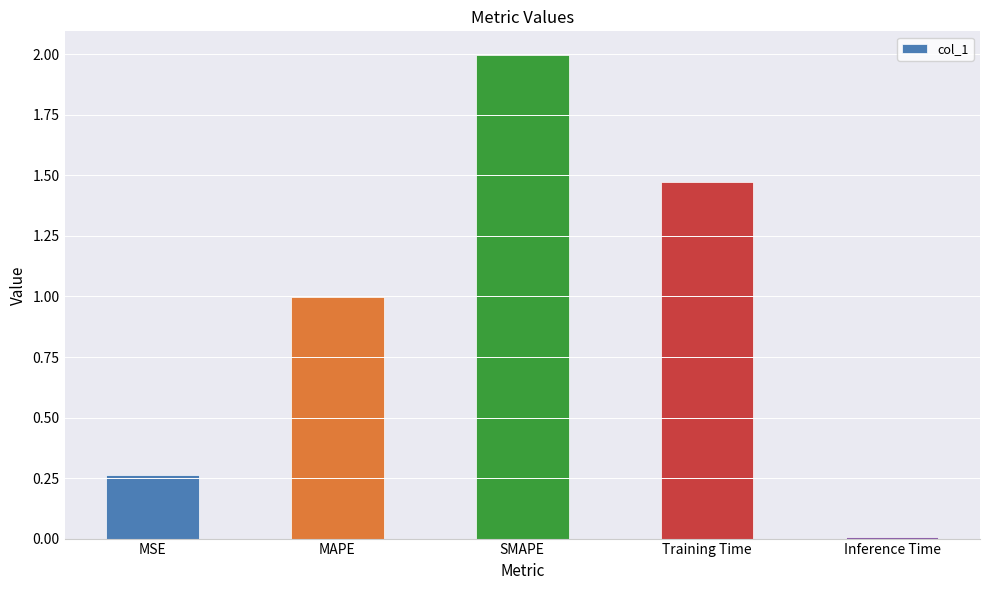

What is the maximum value shown in the chart?

2.0